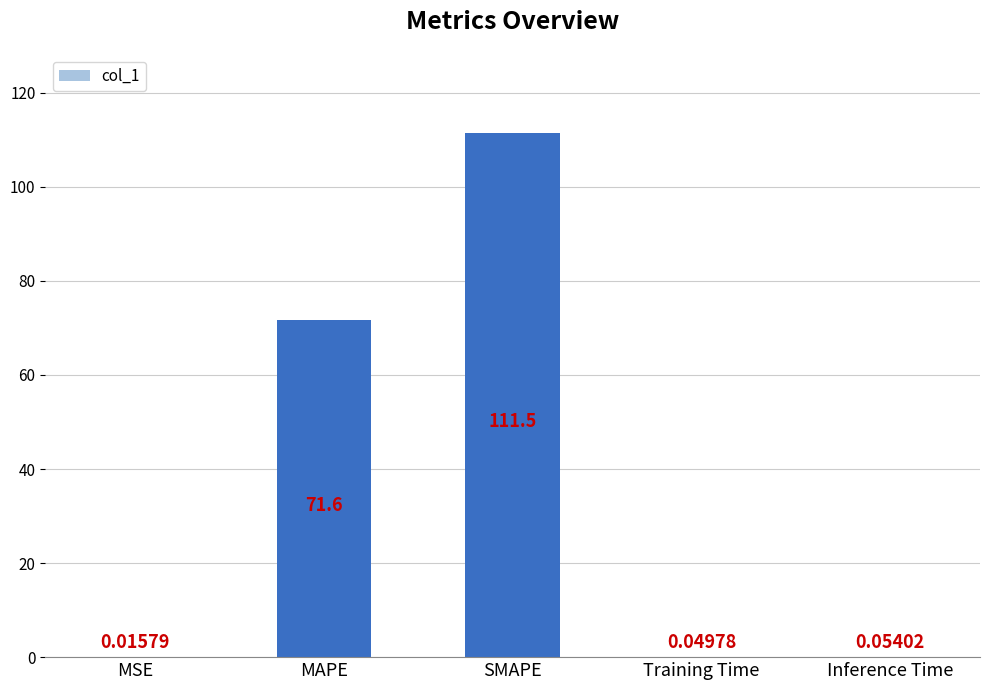

What is the sum of the values at SMAPE and Training Time?

111.6